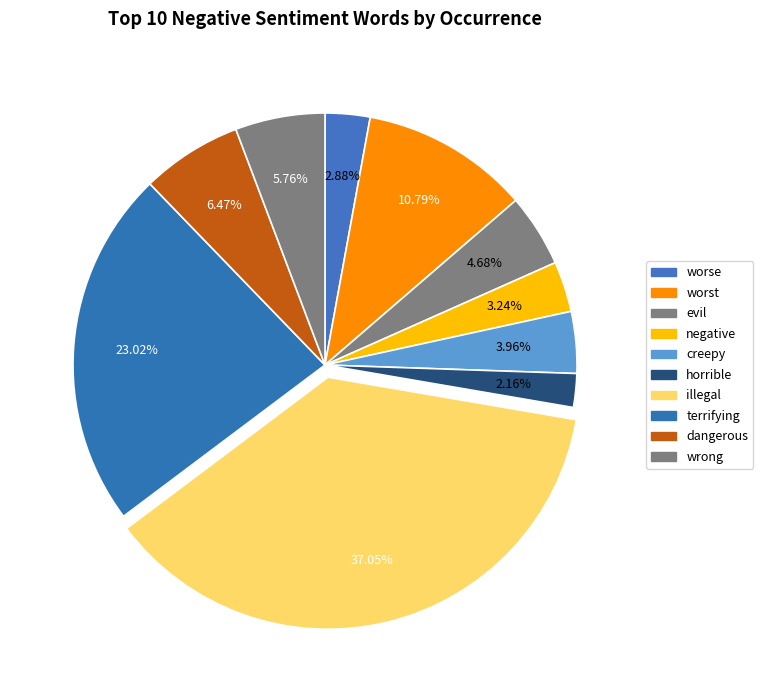

To the nearest percent, what portion does horrible represent?

2%